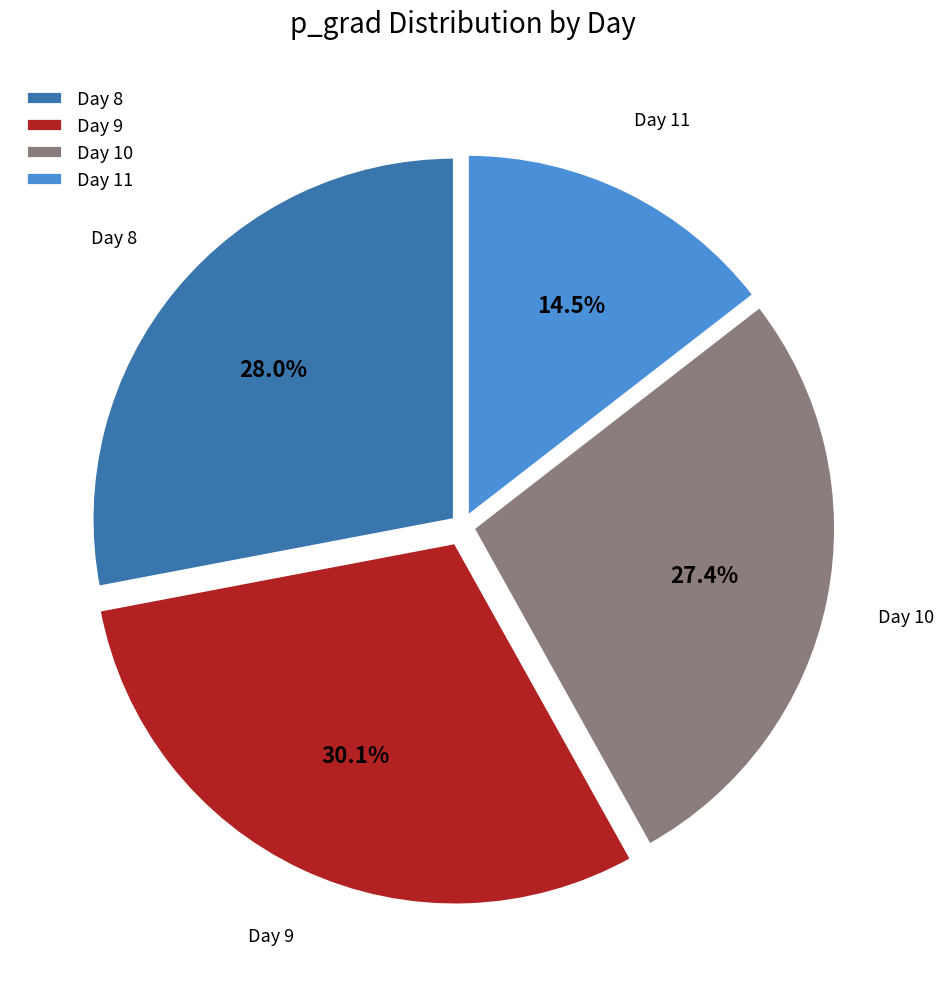

How many slices are in this pie chart?

4